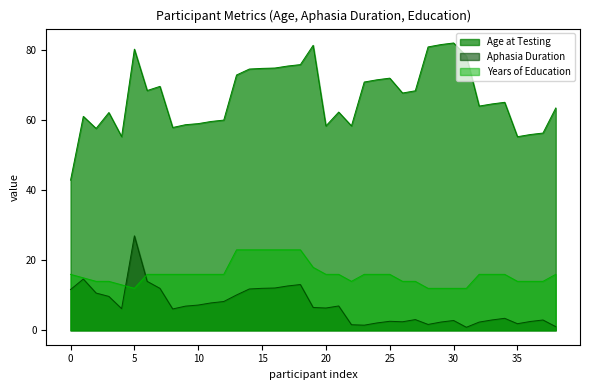

Which series has the largest total across all categories?

Age at Testing